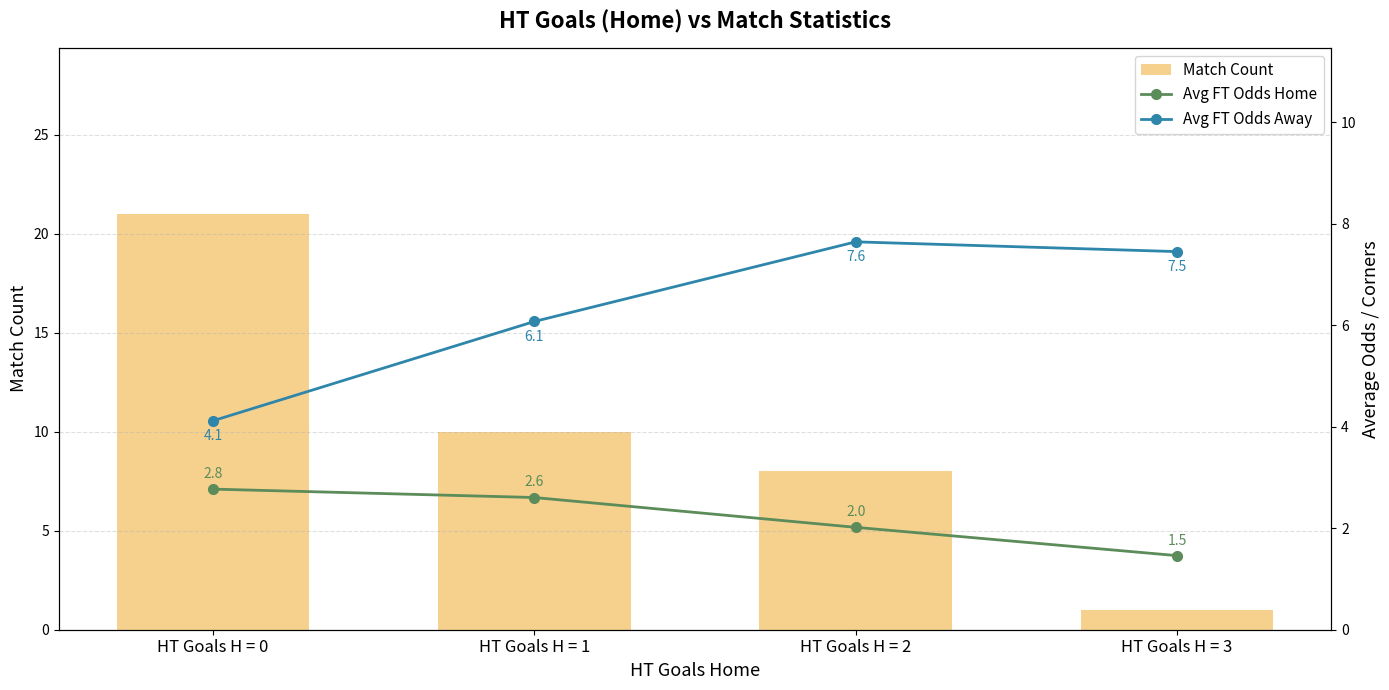

Where does the Match Count series first go above 10?

HT Goals H = 0